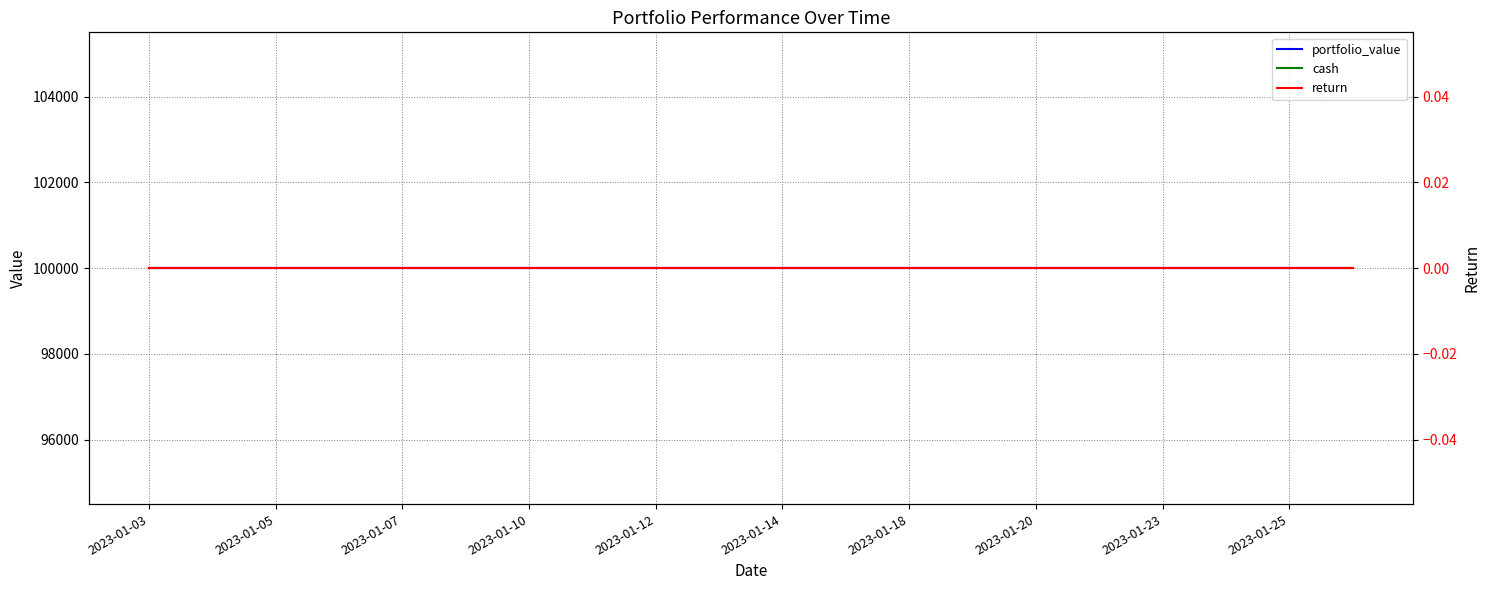

What is the average value of the cash series?

100000